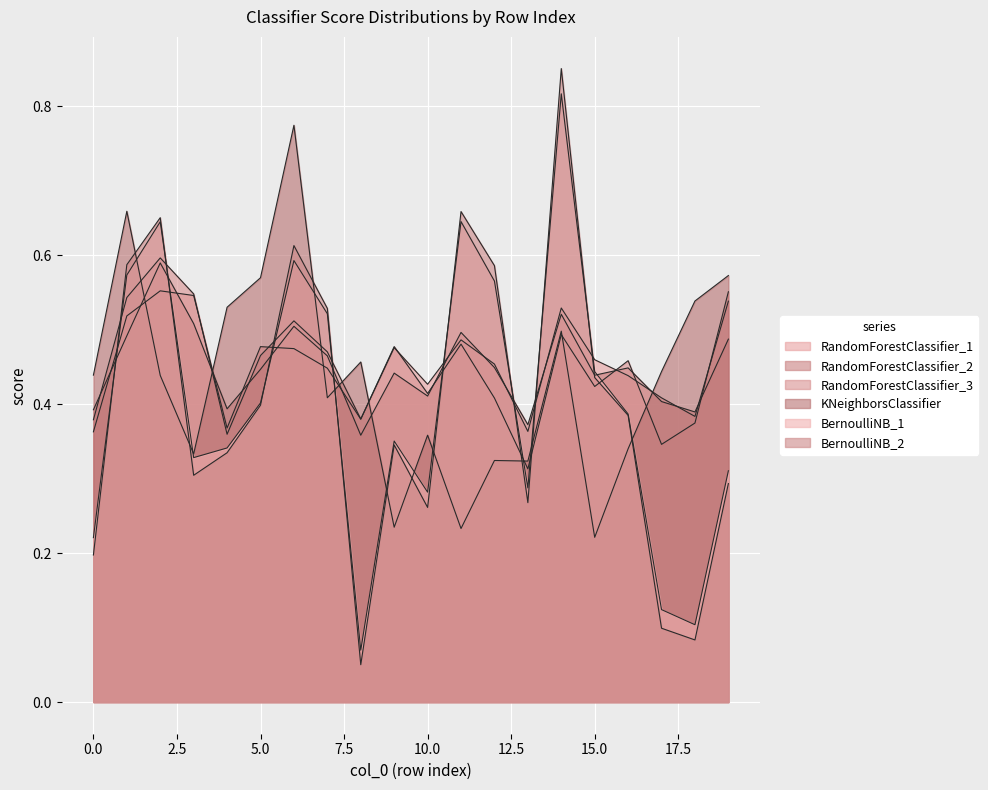

At how many categories does at least one series exceed 0?

20